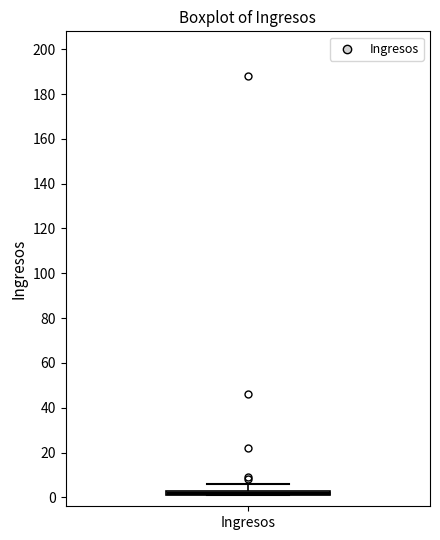

Where is the upper edge of the box for Ingresos on the y-axis? The values are not printed on the chart, so give them approximately, as read against the axis.

4